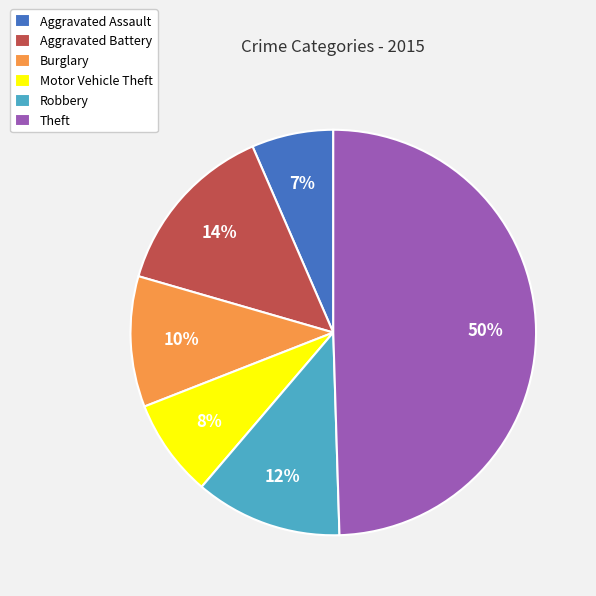

What percentage is the Theft slice, to the nearest percent?

50%